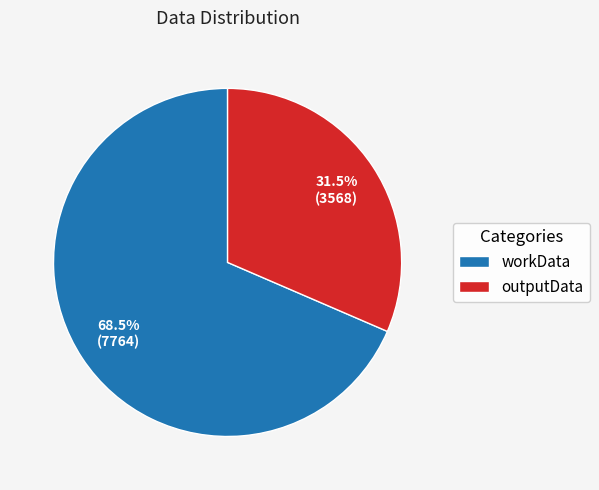

What percentage is NOT represented by outputData?

68.5%